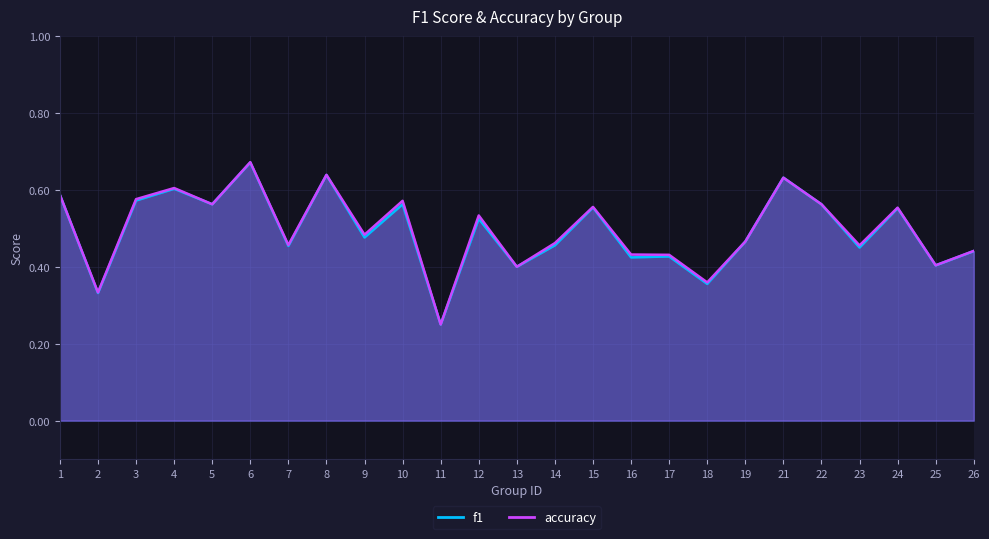

What are all the series names shown in the legend?

f1, accuracy